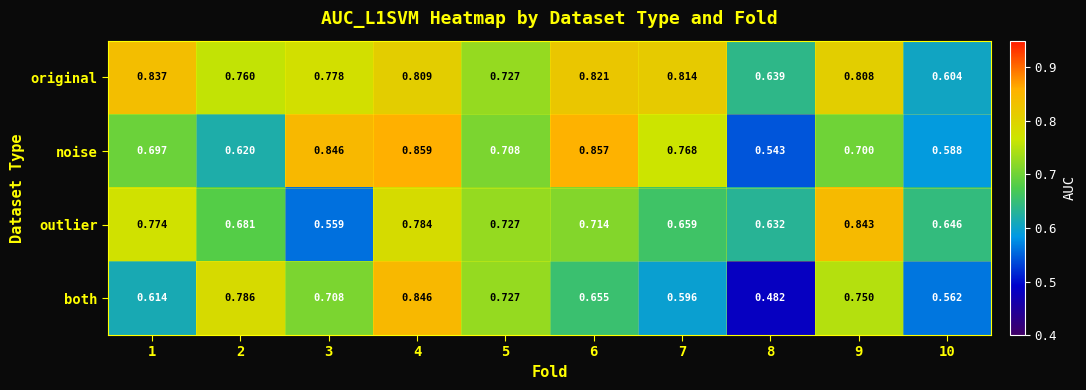

Rank the series at 1 from lowest to highest value.

both, noise, outlier, original